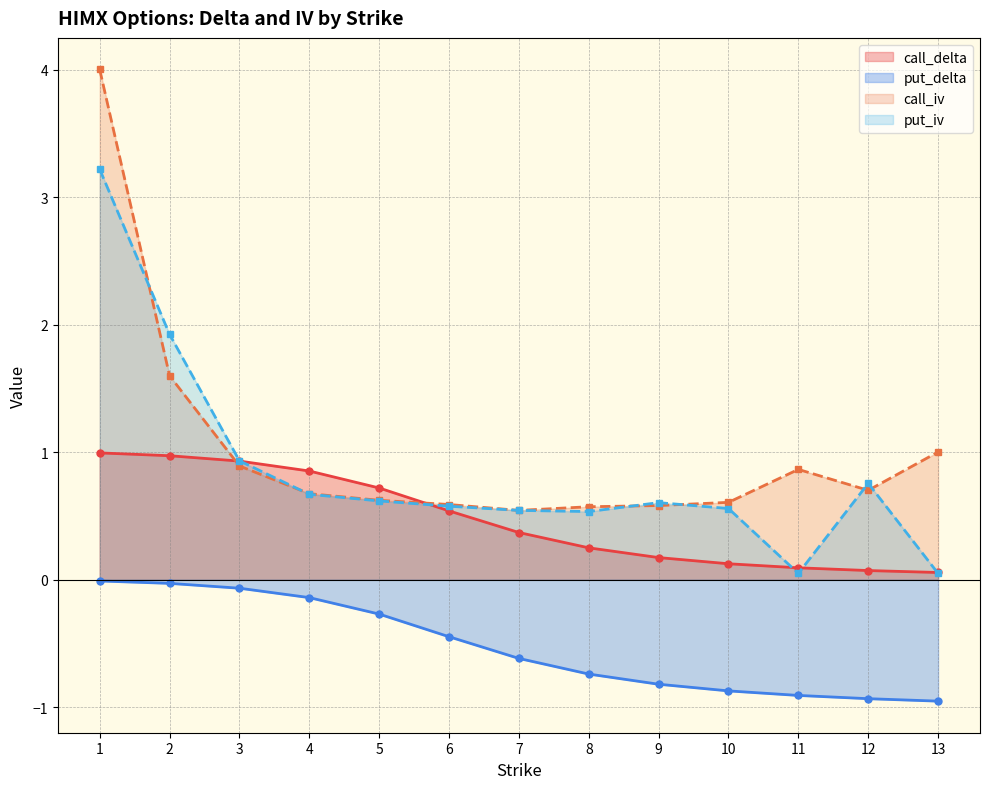

Is it true that call_delta equals 0.3 at 8?

True